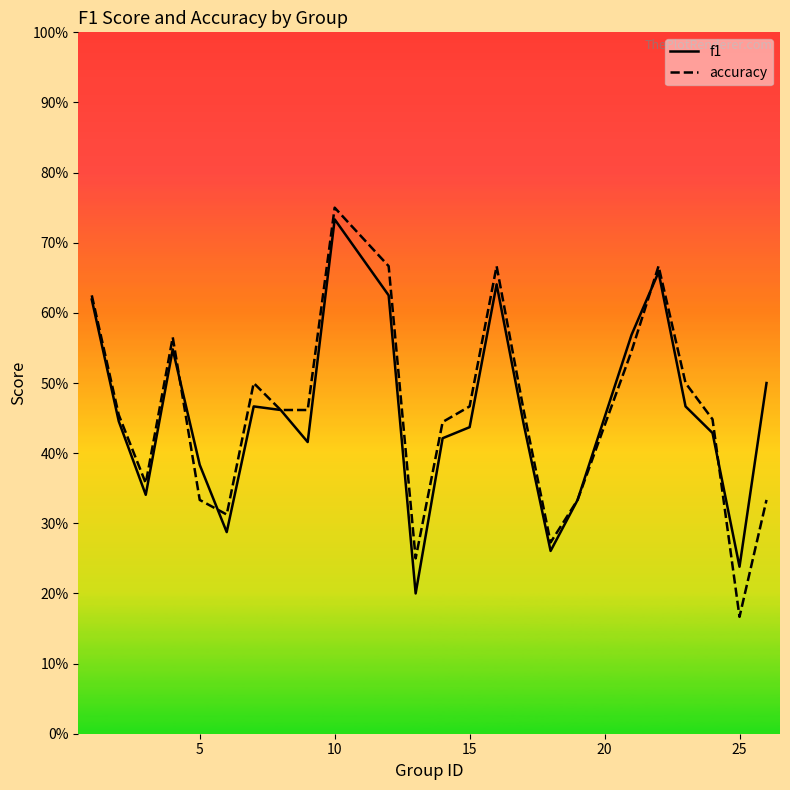

Count the accuracy values in the range 0 to 1.

24